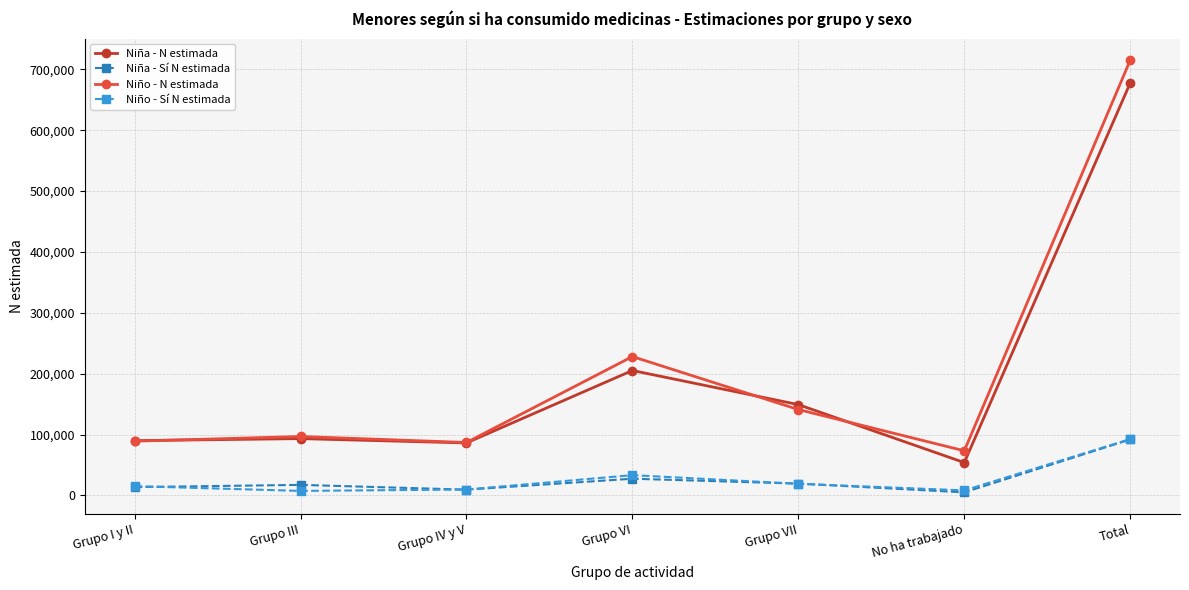

At which category does Niño - Sí N estimada reach its first local peak?

Grupo VI